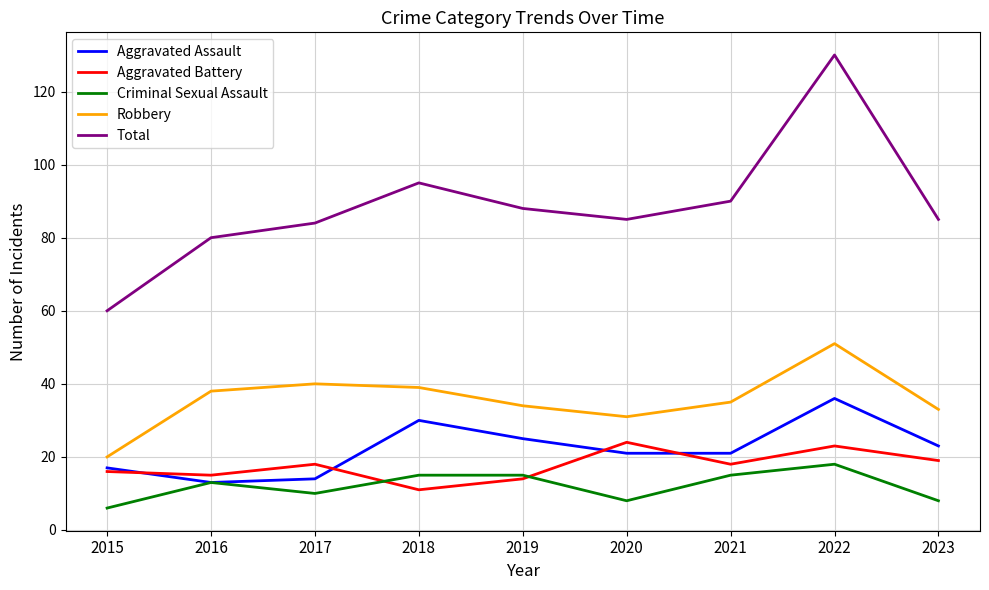

Which series has the largest range (max minus min)?

Total